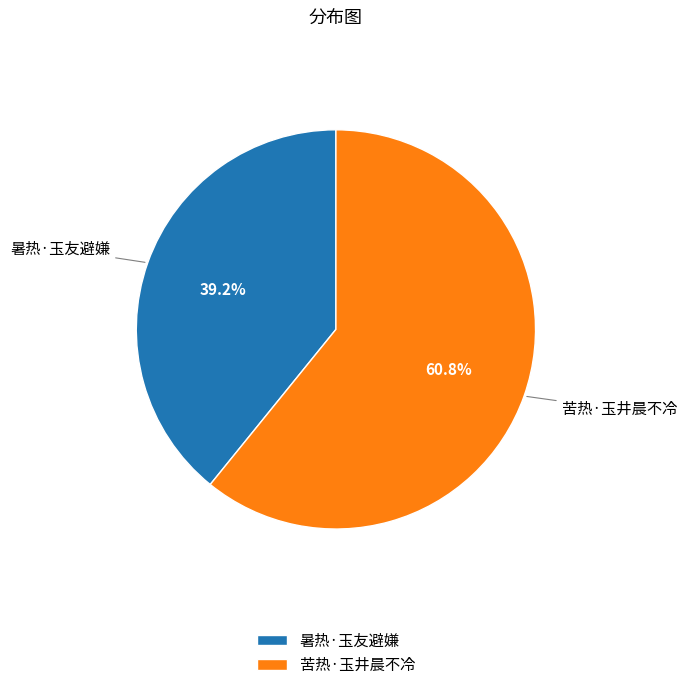

True or false: 暑热·玉友避嫌 accounts for 39% of the total.

True